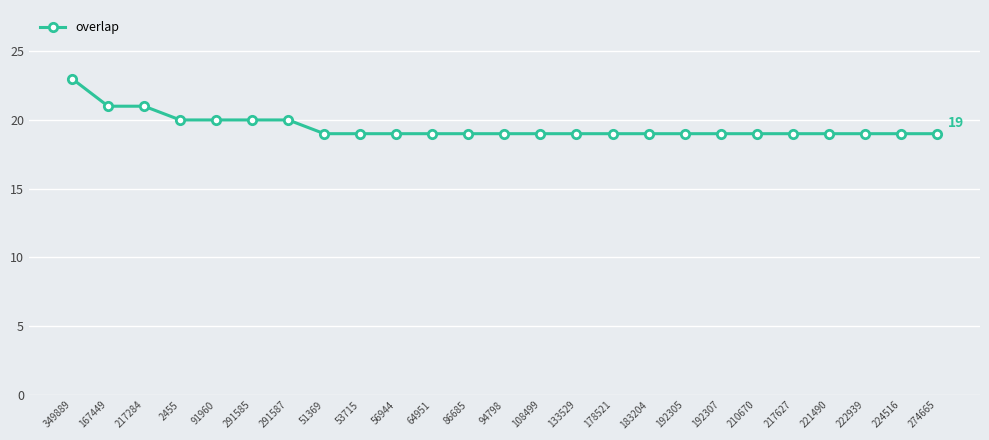

At which category does the chart reach its peak across all series?

349889